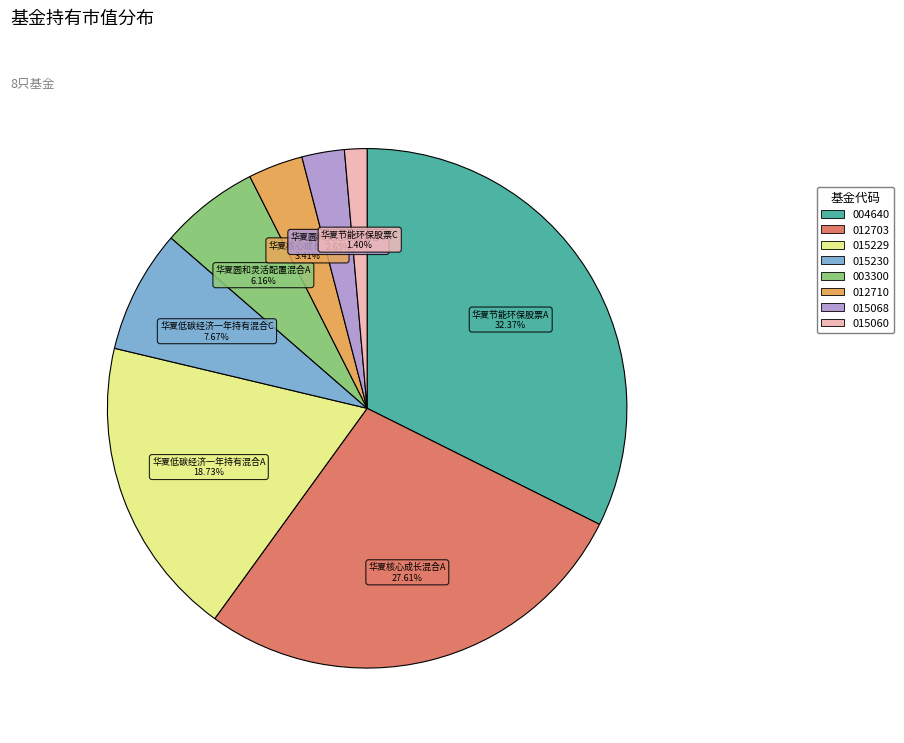

Does any single category account for the majority?

No